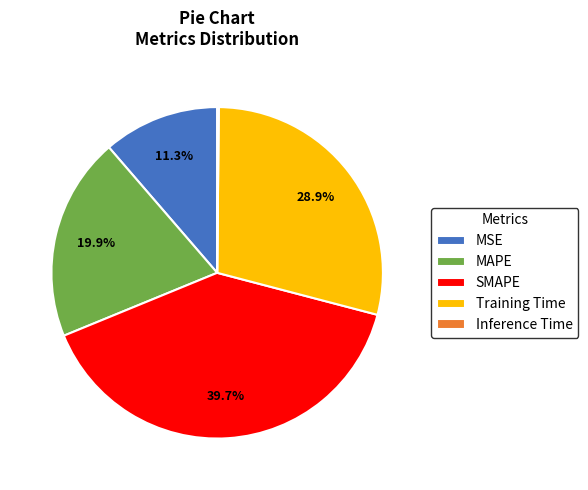

Is Training Time the majority of the pie?

No